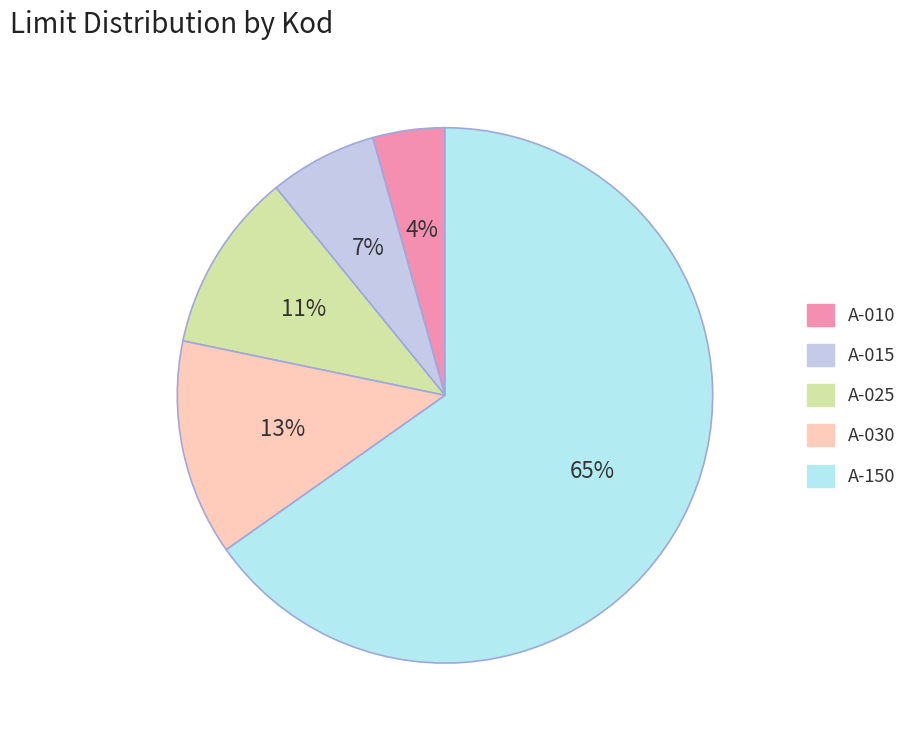

Rank the categories by value from highest to lowest.

A-150, A-030, A-025, A-015, A-010